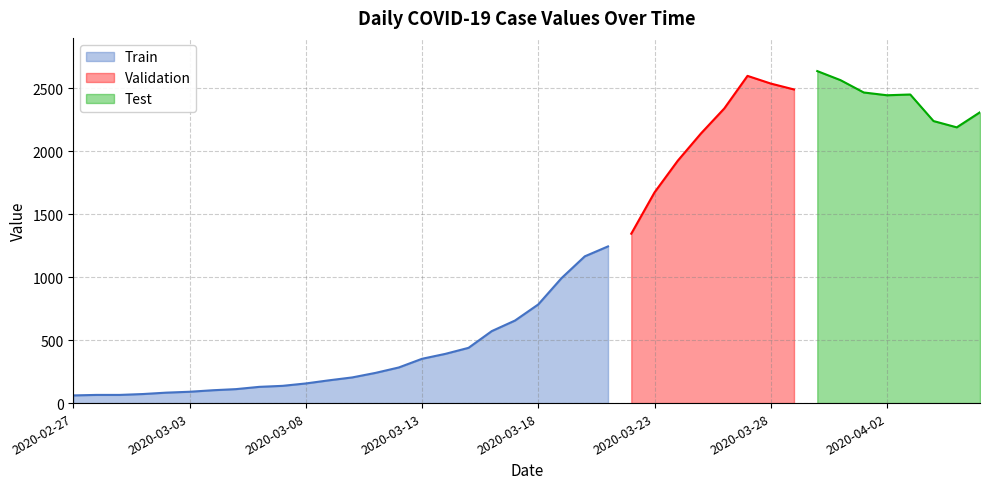

At which category does the chart reach its minimum across all series?

2020-02-27